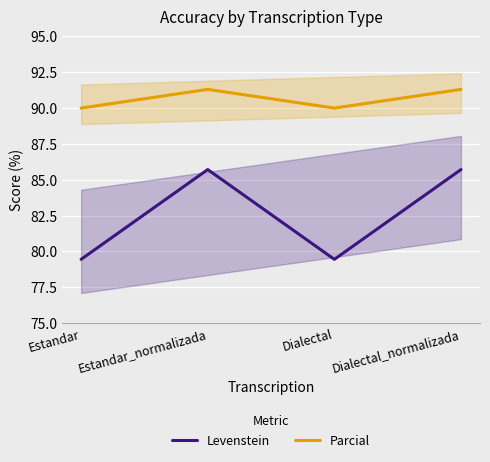

What is the sum of the Levenstein values at Dialectal and Estandar_normalizada?

165.2